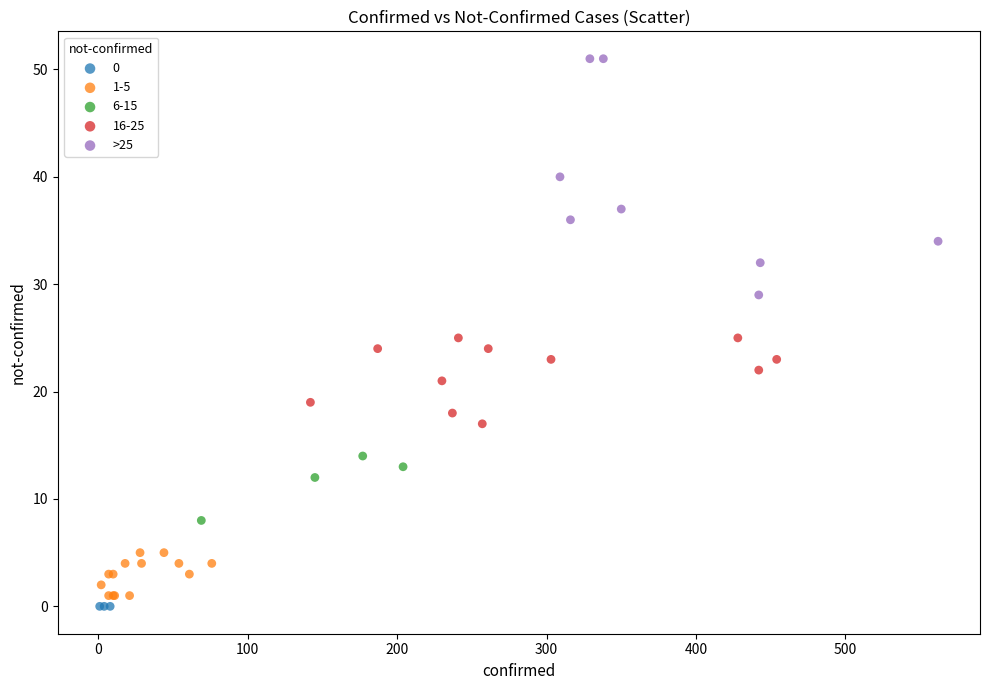

Which series contains the highest Y value?

>25